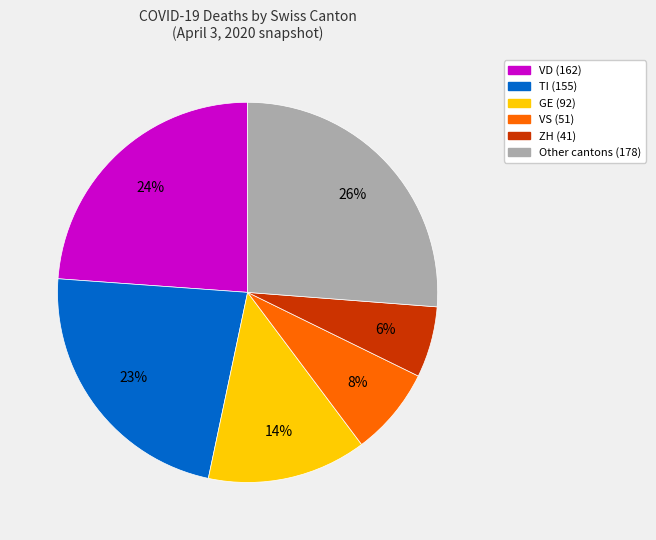

Count the number of slices in the pie.

6